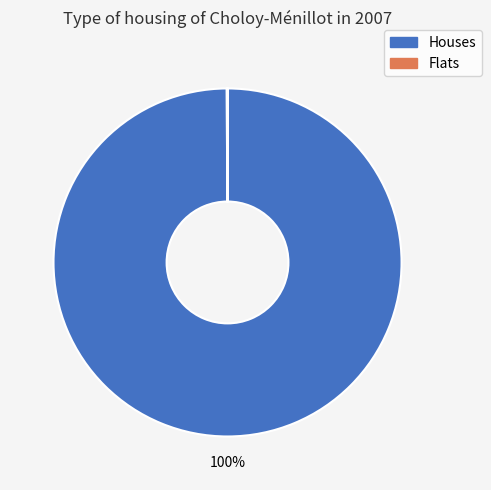

Is there any slice that represents more than half of the pie?

Yes